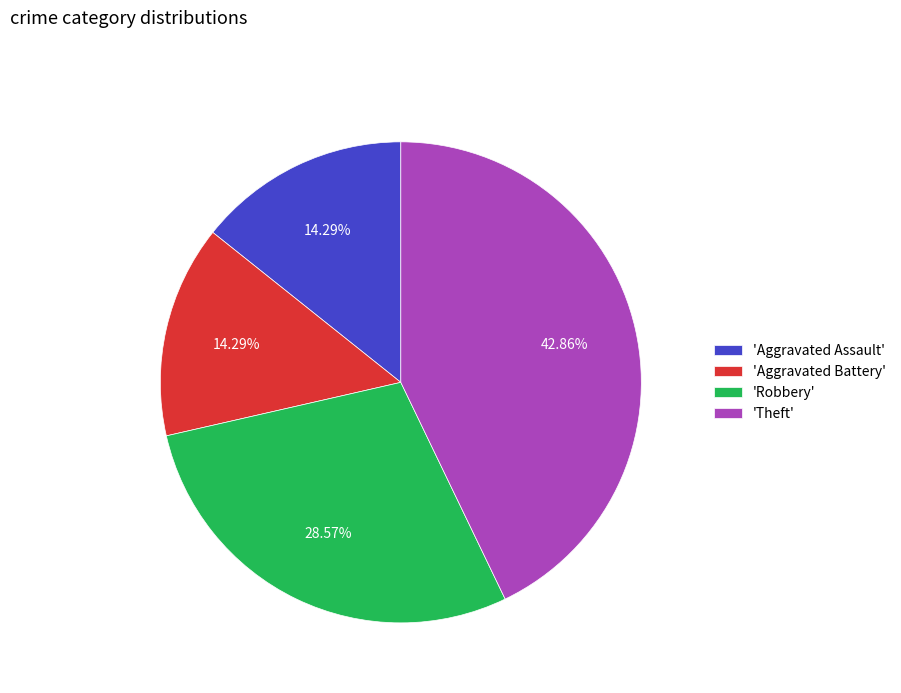

Which slice is the largest?

'Theft'